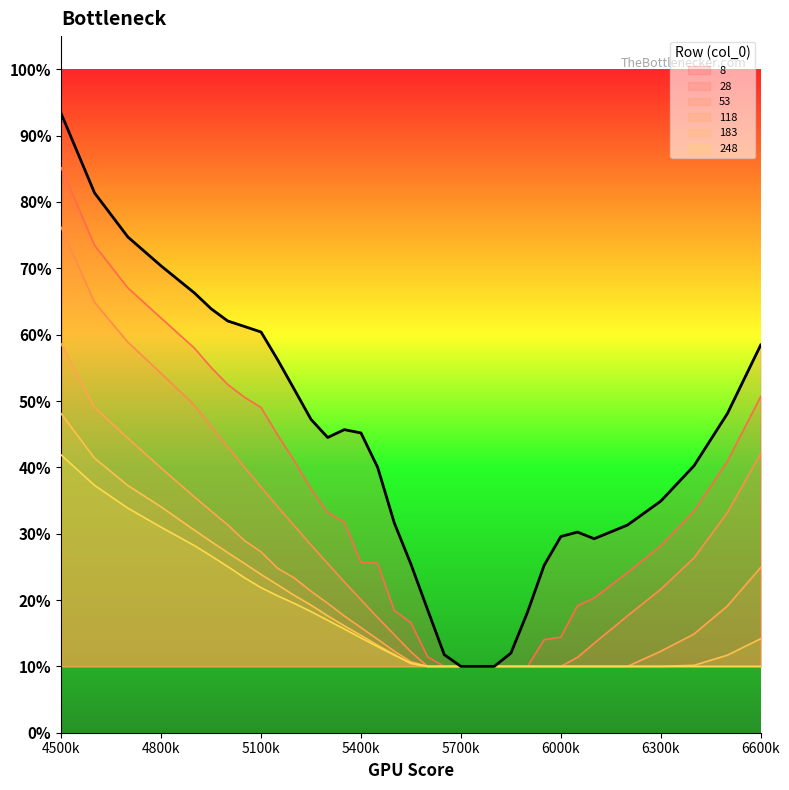

What is the value of the 8 point at the 22nd from the left?

0.1